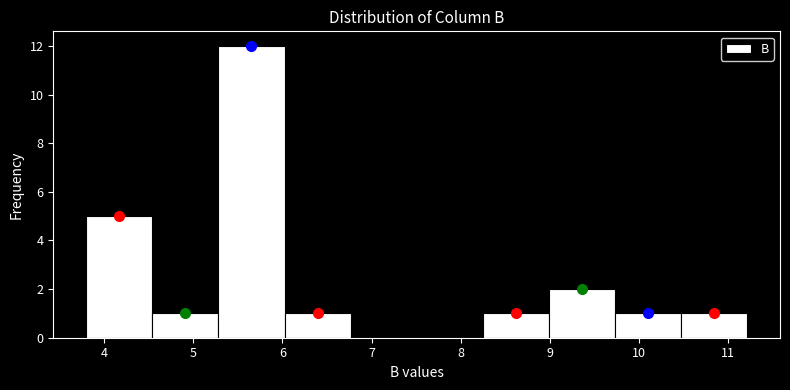

How tall is the bar that spans 10.5 to 11.2 on the x-axis? Neither the bar edges nor the heights are printed on the chart, so give them approximately, as read against the axes.

1